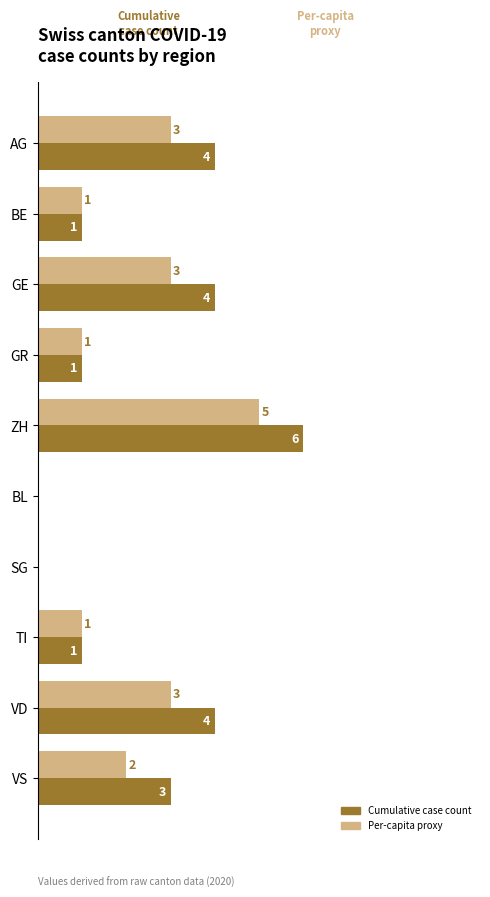

At which category is the sum across all series the highest?

ZH